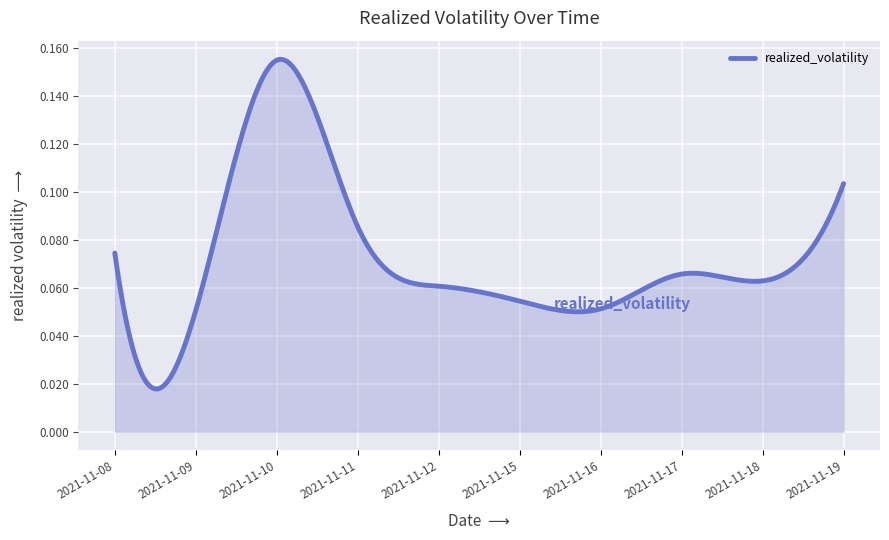

Reading left to right, what are all the values shown in this chart?

0.1	0.1	0.2	0.1	0.1	0.1	0.1	0.1	0.1	0.1